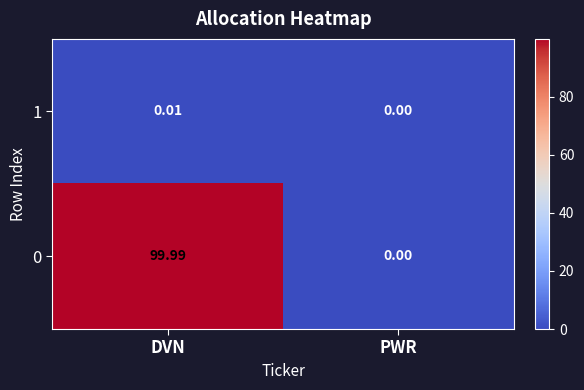

Rank the categories by 1 value from highest to lowest.

DVN, PWR